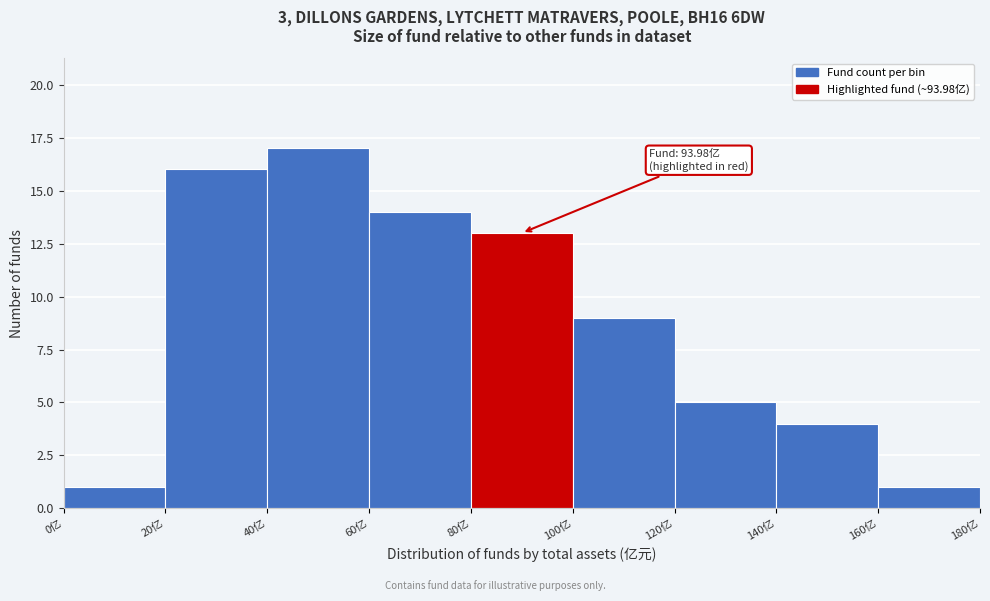

Which range on the x-axis has the tallest bar?

40 to 60